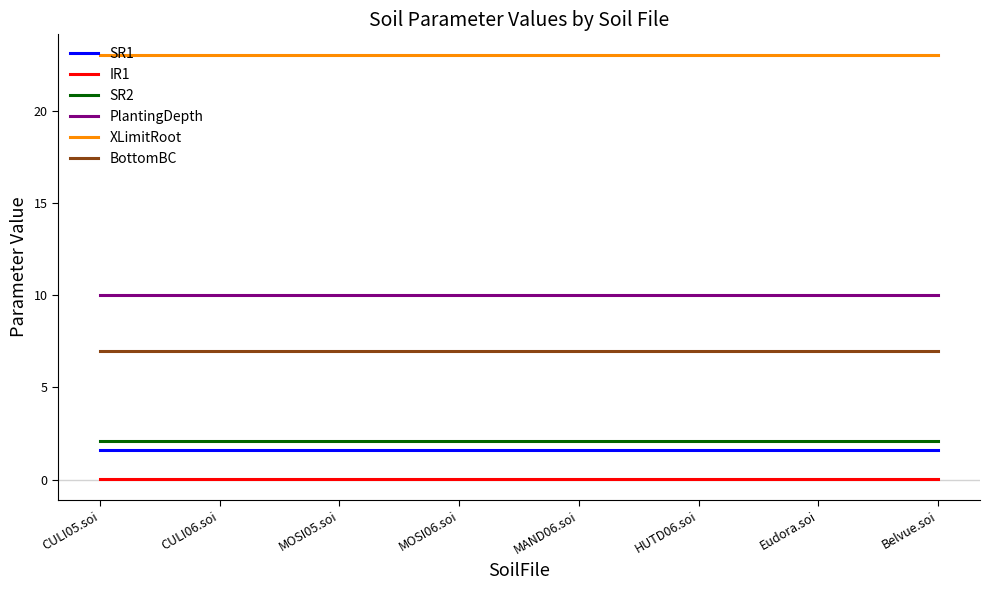

True or false: IR1 and PlantingDepth cross at least once.

False